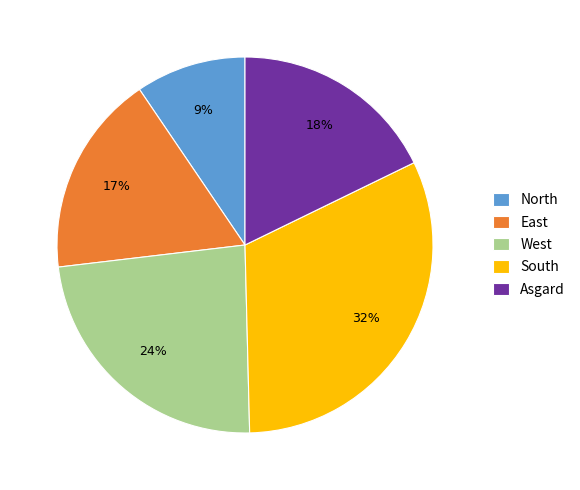

Is there a majority slice in this chart?

No